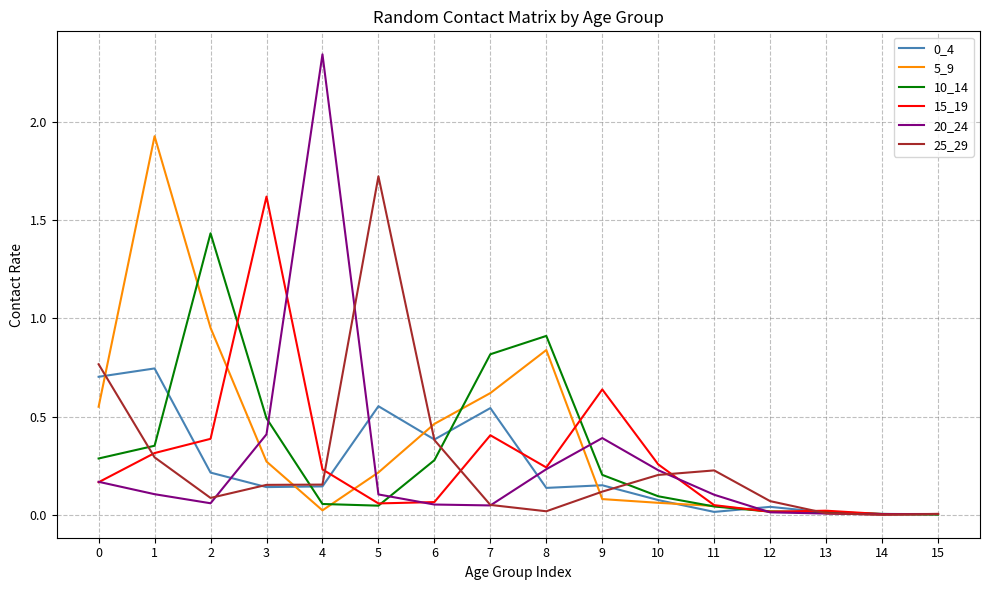

Which series has the largest range (max minus min)?

20_24